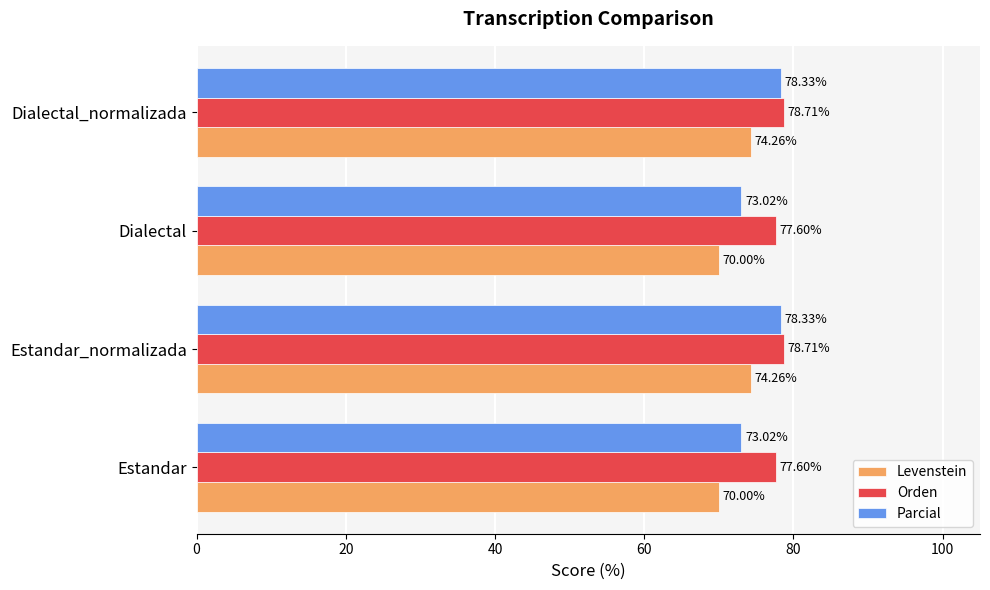

What is the average value of the Levenstein series?

72.1